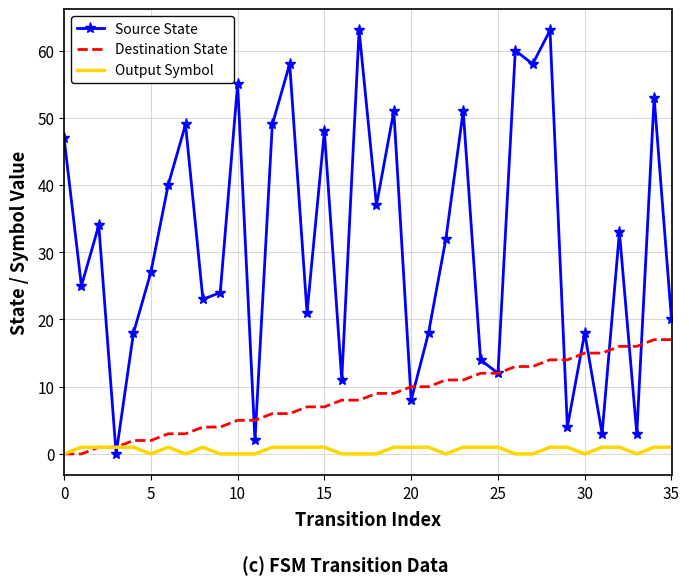

Which series has the largest total across all categories?

Source State